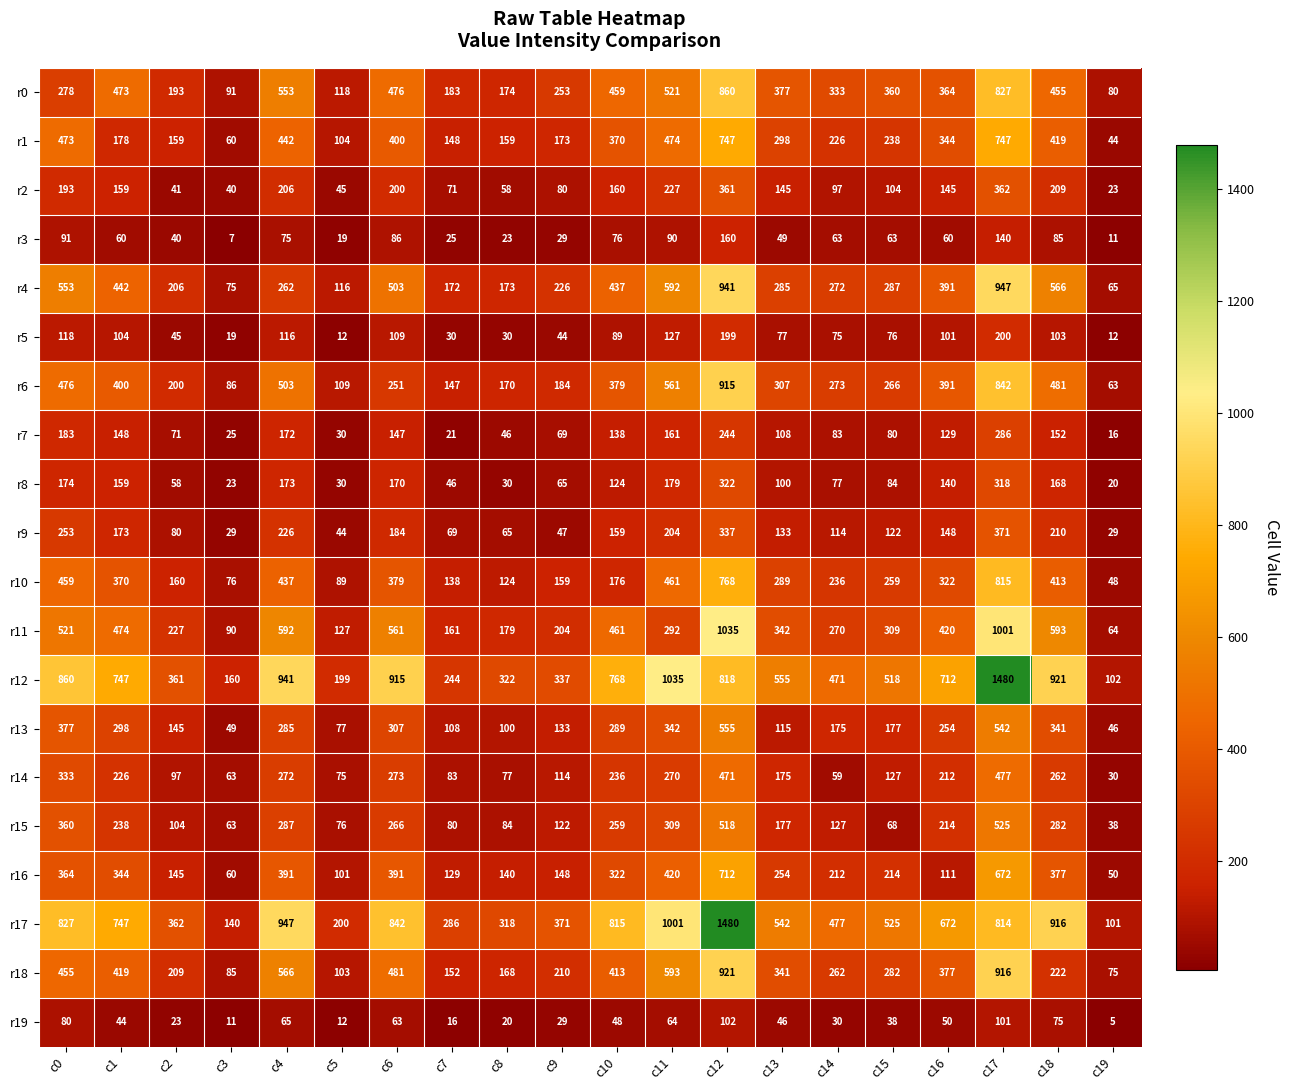

What is the average value of the r9 series?

150